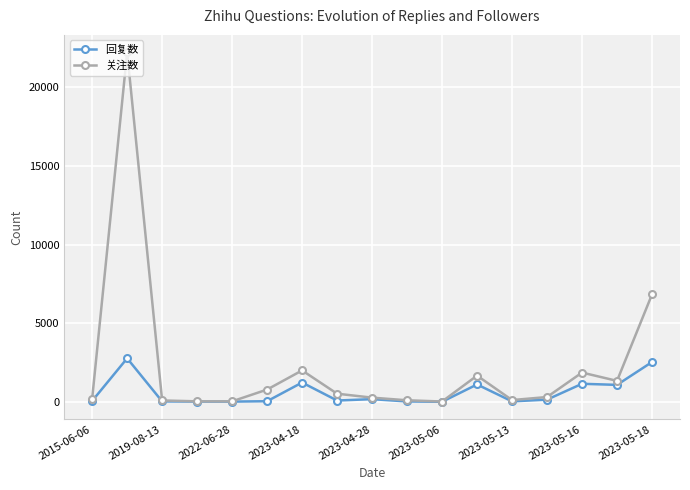

Which series has the largest range (max minus min)?

关注数